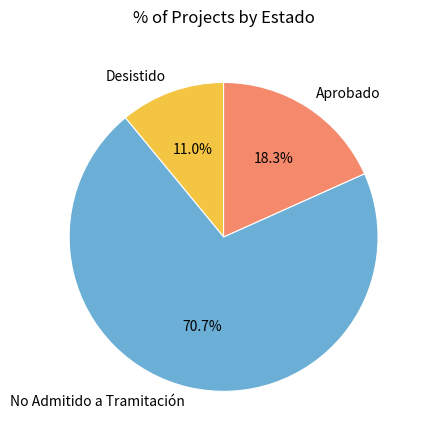

True or false: Aprobado accounts for 26% of the total.

False